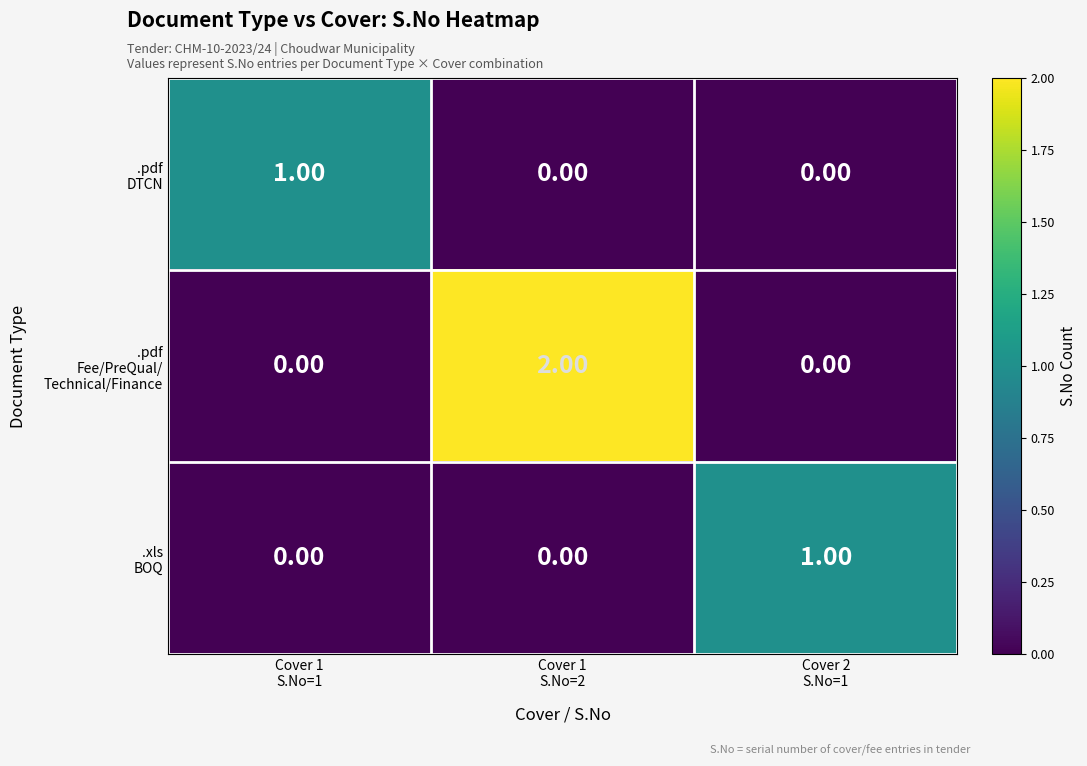

At how many categories does at least one series exceed 0?

3